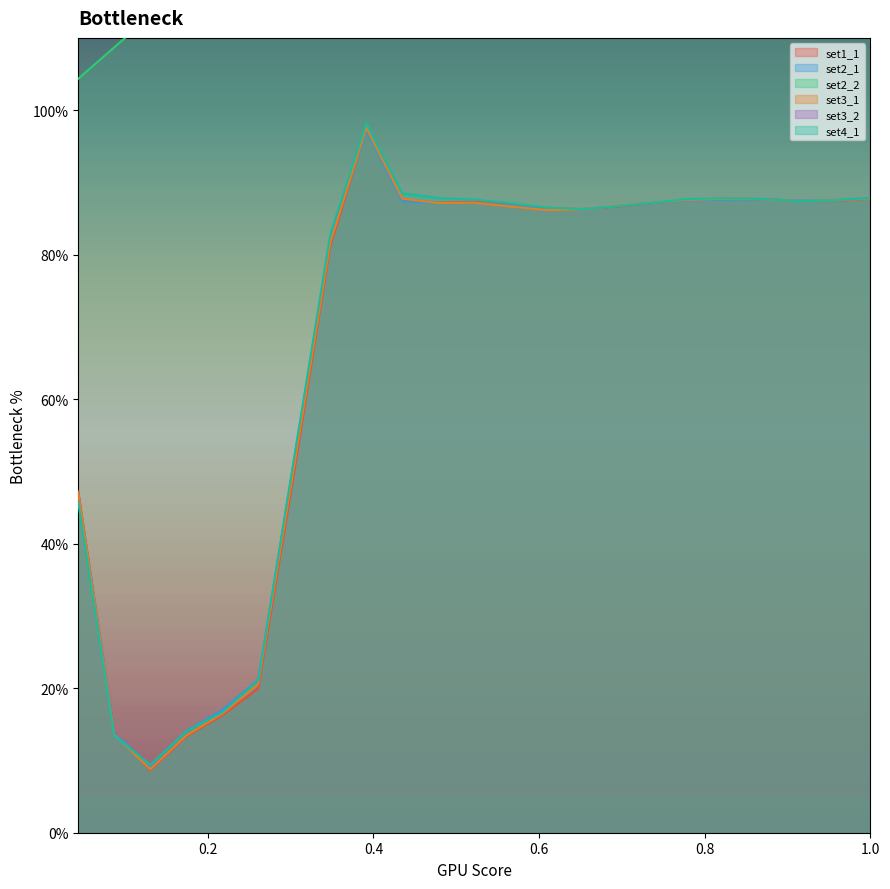

What is the sum of all set2_2 values?

35.0